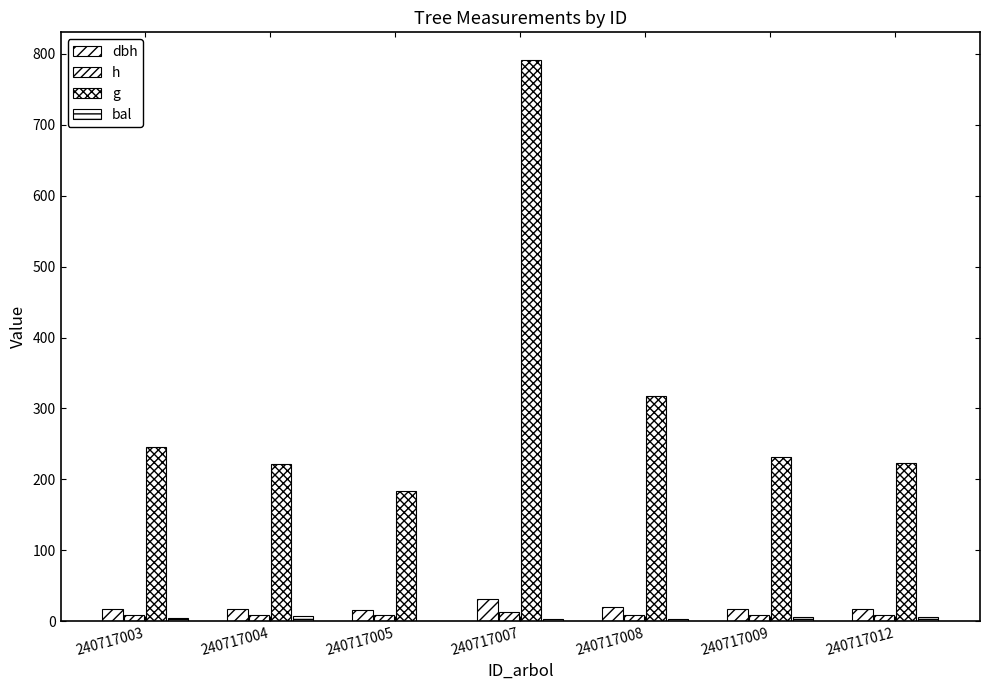

Reading right to left, transcribe all the data shown in this chart.

dbh: 240717012=16.9	240717009=17.1	240717008=20.1	240717007=31.7	240717005=15.3	240717004=16.8	240717003=17.7
h: 240717012=8.7	240717009=8.7	240717008=9.2	240717007=12.2	240717005=8.3	240717004=8.7	240717003=8.8
g: 240717012=223.5	240717009=230.8	240717008=317.9	240717007=791.0	240717005=183.8	240717004=221.1	240717003=245.9
bal: 240717012=6.0	240717009=5.2	240717008=3.4	240717007=2.3	240717005=0.0	240717004=6.7	240717003=4.5